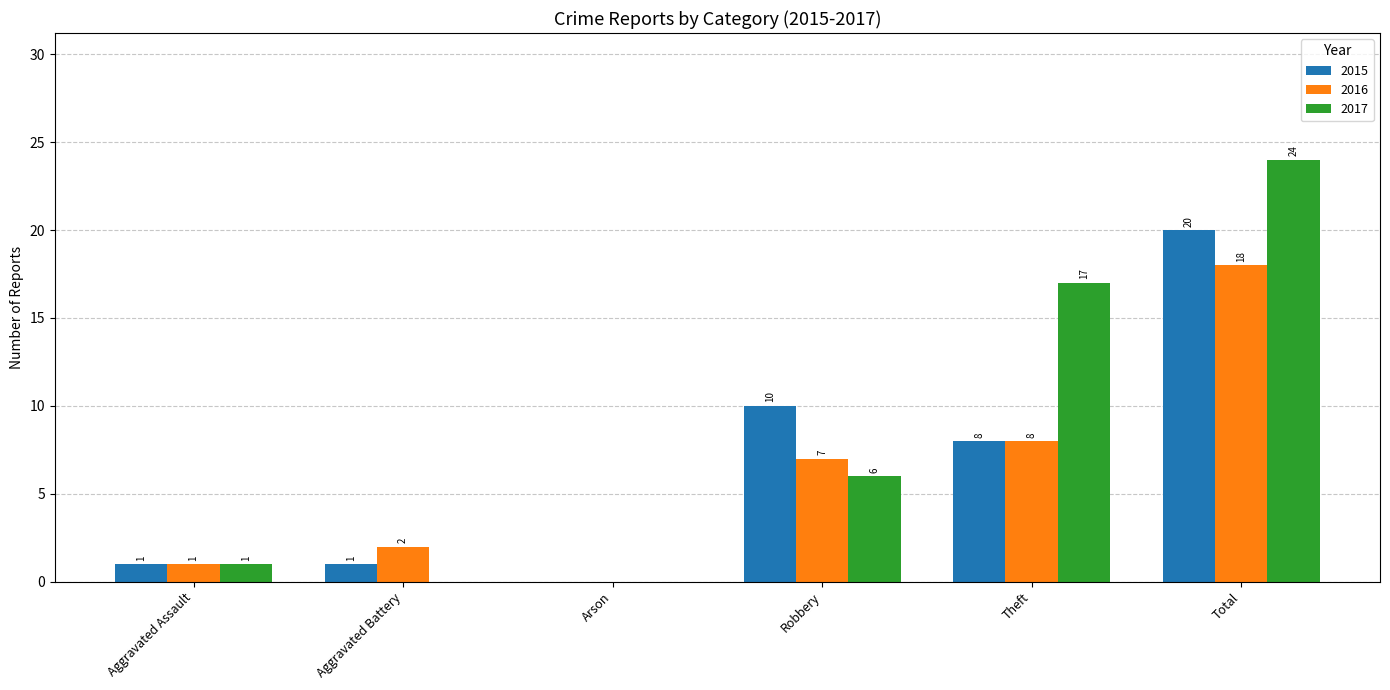

Between Arson and Theft, which series saw the biggest shift?

2017